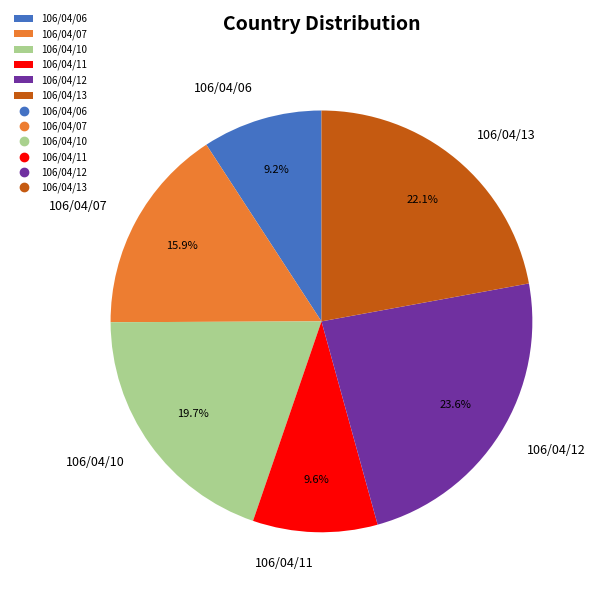

What is the ratio of the value at 106/04/10 to the value at 106/04/07?

1.2